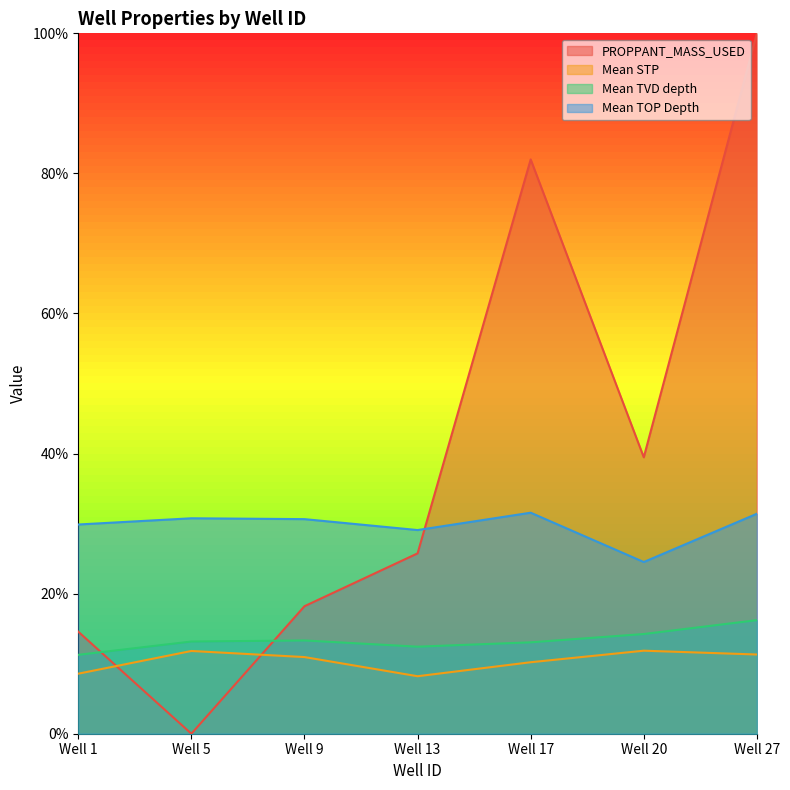

Which series has the largest total across all categories?

PROPPANT_MASS_USED